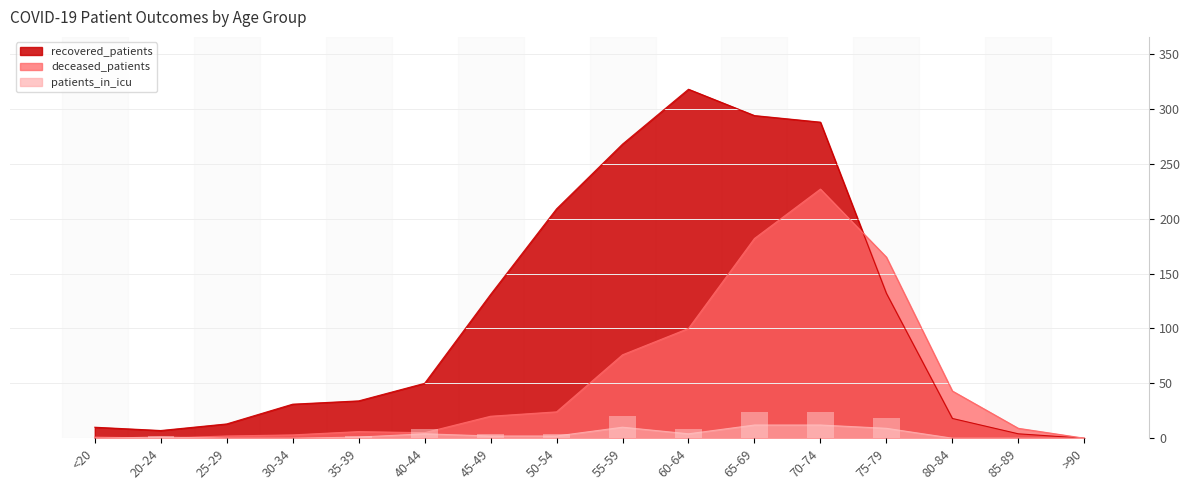

Which label corresponds to the smallest value in the chart?

>90